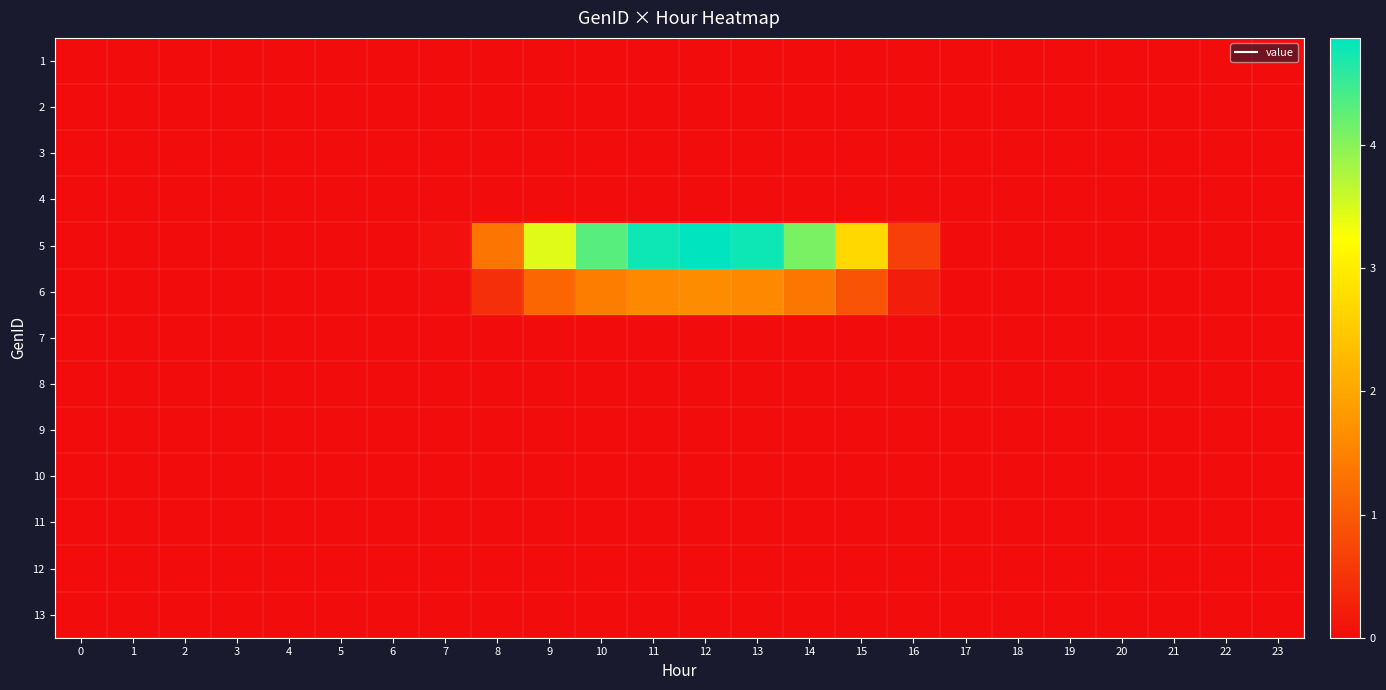

Reading right to left, what are all the values shown in this chart?

1: 23=0.0	22=0.0	21=0.0	20=0.0	19=0.0	18=0.0	17=0.0	16=0.0	15=0.0	14=0.0	13=0.0	12=0.0	11=0.0	10=0.0	9=0.0	8=0.0	7=0.0	6=0.0	5=0.0	4=0.0	3=0.0	2=0.0	1=0.0	0=0.0
2: 23=0.0	22=0.0	21=0.0	20=0.0	19=0.0	18=0.0	17=0.0	16=0.0	15=0.0	14=0.0	13=0.0	12=0.0	11=0.0	10=0.0	9=0.0	8=0.0	7=0.0	6=0.0	5=0.0	4=0.0	3=0.0	2=0.0	1=0.0	0=0.0
3: 23=0.0	22=0.0	21=0.0	20=0.0	19=0.0	18=0.0	17=0.0	16=0.0	15=0.0	14=0.0	13=0.0	12=0.0	11=0.0	10=0.0	9=0.0	8=0.0	7=0.0	6=0.0	5=0.0	4=0.0	3=0.0	2=0.0	1=0.0	0=0.0
4: 23=0.0	22=0.0	21=0.0	20=0.0	19=0.0	18=0.0	17=0.0	16=0.0	15=0.0	14=0.0	13=0.0	12=0.0	11=0.0	10=0.0	9=0.0	8=0.0	7=0.0	6=0.0	5=0.0	4=0.0	3=0.0	2=0.0	1=0.0	0=0.0
5: 23=0.0	22=0.0	21=0.0	20=0.0	19=0.0	18=0.0	17=0.0	16=0.7	15=2.7	14=4.1	13=4.8	12=4.9	11=4.8	10=4.3	9=3.5	8=1.3	7=0.1	6=0.0	5=0.0	4=0.0	3=0.0	2=0.0	1=0.0	0=0.0
6: 23=0.0	22=0.0	21=0.0	20=0.0	19=0.0	18=0.0	17=0.0	16=0.2	15=0.9	14=1.4	13=1.6	12=1.6	11=1.6	10=1.4	9=1.1	8=0.4	7=0.0	6=0.0	5=0.0	4=0.0	3=0.0	2=0.0	1=0.0	0=0.0
7: 23=0.0	22=0.0	21=0.0	20=0.0	19=0.0	18=0.0	17=0.0	16=0.0	15=0.0	14=0.0	13=0.0	12=0.0	11=0.0	10=0.0	9=0.0	8=0.0	7=0.0	6=0.0	5=0.0	4=0.0	3=0.0	2=0.0	1=0.0	0=0.0
8: 23=0.0	22=0.0	21=0.0	20=0.0	19=0.0	18=0.0	17=0.0	16=0.0	15=0.0	14=0.0	13=0.0	12=0.0	11=0.0	10=0.0	9=0.0	8=0.0	7=0.0	6=0.0	5=0.0	4=0.0	3=0.0	2=0.0	1=0.0	0=0.0
9: 23=0.0	22=0.0	21=0.0	20=0.0	19=0.0	18=0.0	17=0.0	16=0.0	15=0.0	14=0.0	13=0.0	12=0.0	11=0.0	10=0.0	9=0.0	8=0.0	7=0.0	6=0.0	5=0.0	4=0.0	3=0.0	2=0.0	1=0.0	0=0.0
10: 23=0.0	22=0.0	21=0.0	20=0.0	19=0.0	18=0.0	17=0.0	16=0.0	15=0.0	14=0.0	13=0.0	12=0.0	11=0.0	10=0.0	9=0.0	8=0.0	7=0.0	6=0.0	5=0.0	4=0.0	3=0.0	2=0.0	1=0.0	0=0.0
11: 23=0.0	22=0.0	21=0.0	20=0.0	19=0.0	18=0.0	17=0.0	16=0.0	15=0.0	14=0.0	13=0.0	12=0.0	11=0.0	10=0.0	9=0.0	8=0.0	7=0.0	6=0.0	5=0.0	4=0.0	3=0.0	2=0.0	1=0.0	0=0.0
12: 23=0.0	22=0.0	21=0.0	20=0.0	19=0.0	18=0.0	17=0.0	16=0.0	15=0.0	14=0.0	13=0.0	12=0.0	11=0.0	10=0.0	9=0.0	8=0.0	7=0.0	6=0.0	5=0.0	4=0.0	3=0.0	2=0.0	1=0.0	0=0.0
13: 23=0.0	22=0.0	21=0.0	20=0.0	19=0.0	18=0.0	17=0.0	16=0.0	15=0.0	14=0.0	13=0.0	12=0.0	11=0.0	10=0.0	9=0.0	8=0.0	7=0.0	6=0.0	5=0.0	4=0.0	3=0.0	2=0.0	1=0.0	0=0.0